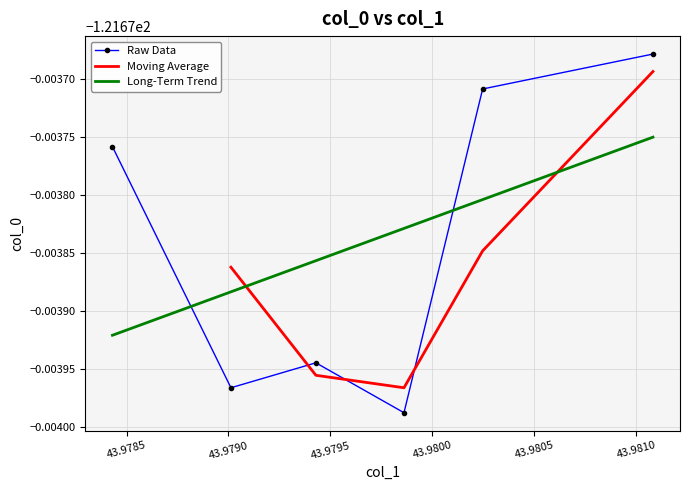

Reading left to right, transcribe all the data shown in this chart.

-121.7	-121.7	-121.7	-121.7	-121.7	-121.7